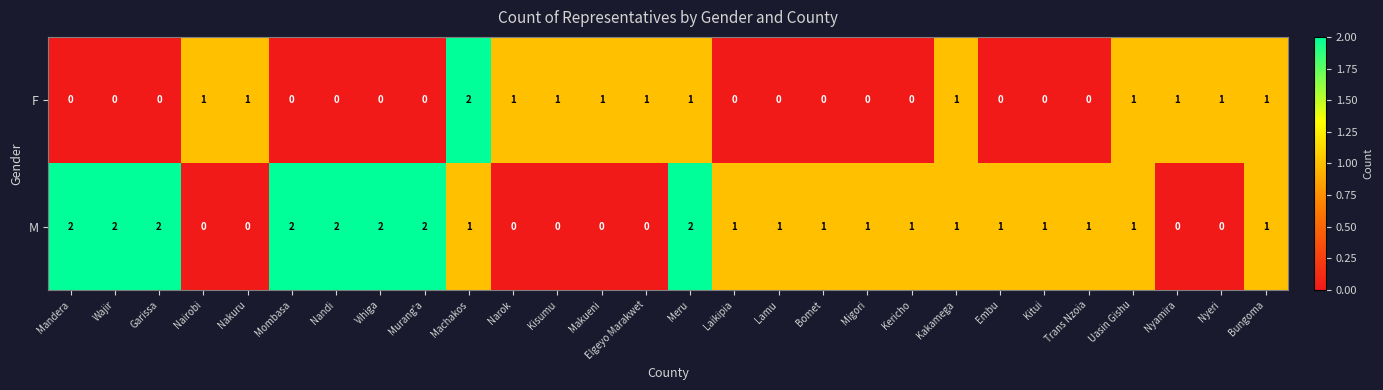

Count the M values in the range 0 to 2.

28